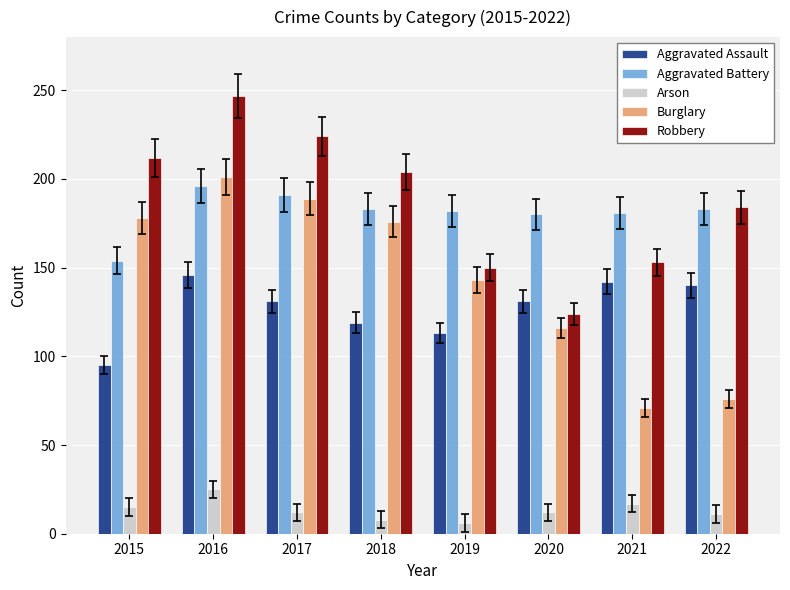

At which label is Aggravated Assault closest to 120?

2018